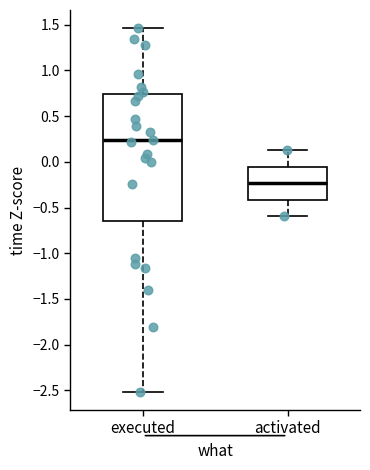

Comparing the boxes themselves (not the whiskers), which one is the tallest?

executed